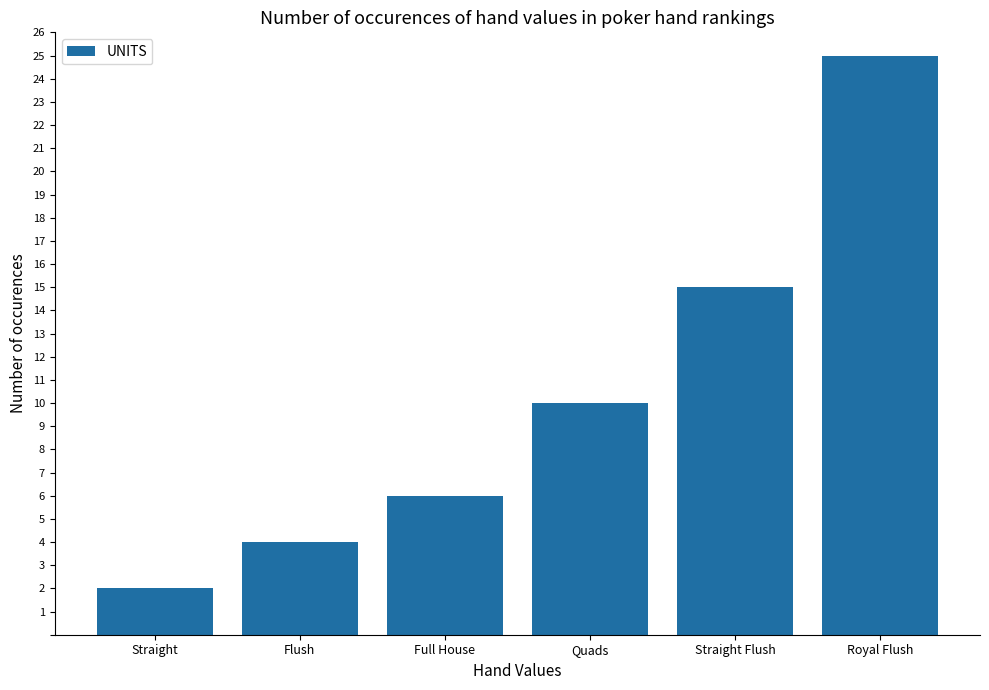

Rank the categories by value from lowest to highest.

Straight, Flush, Full House, Quads, Straight Flush, Royal Flush